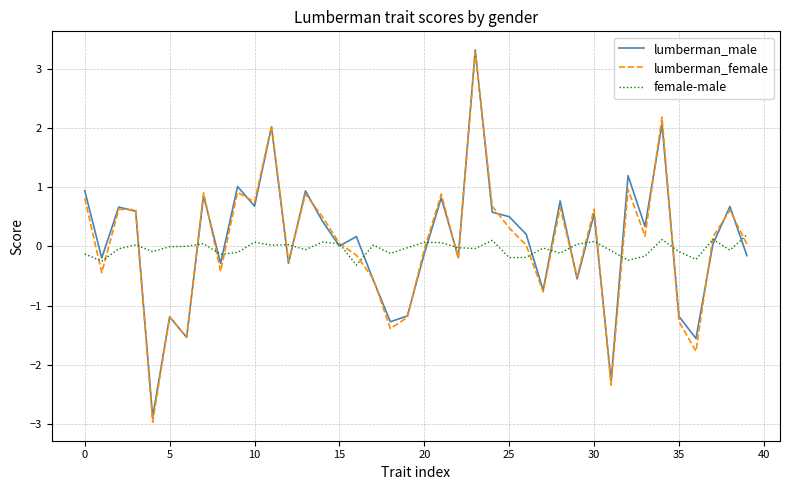

Which series has the widest spread of values?

lumberman_female